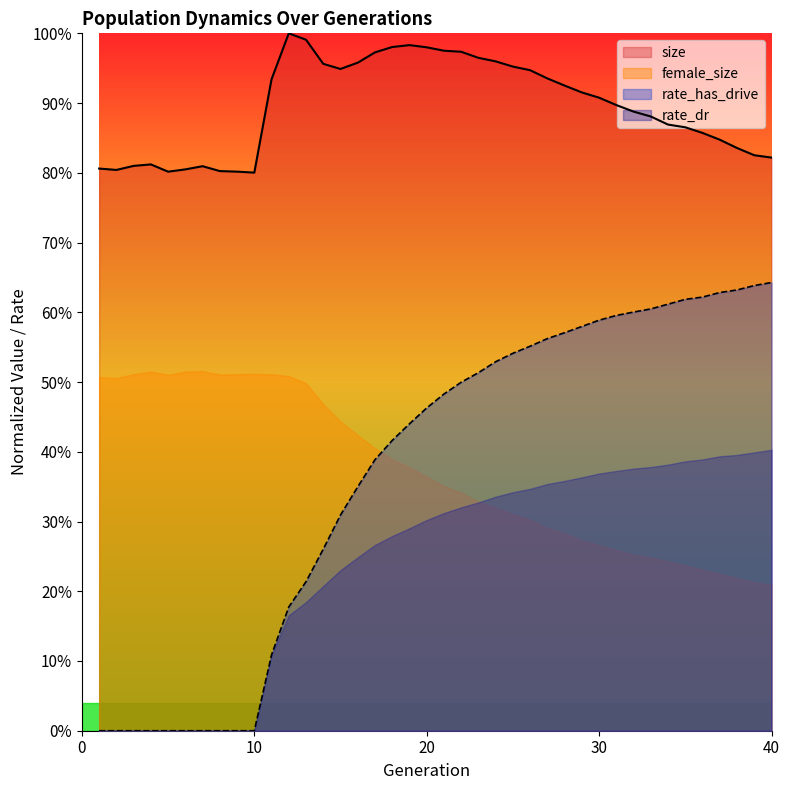

At which category does the chart reach its minimum across all series?

1